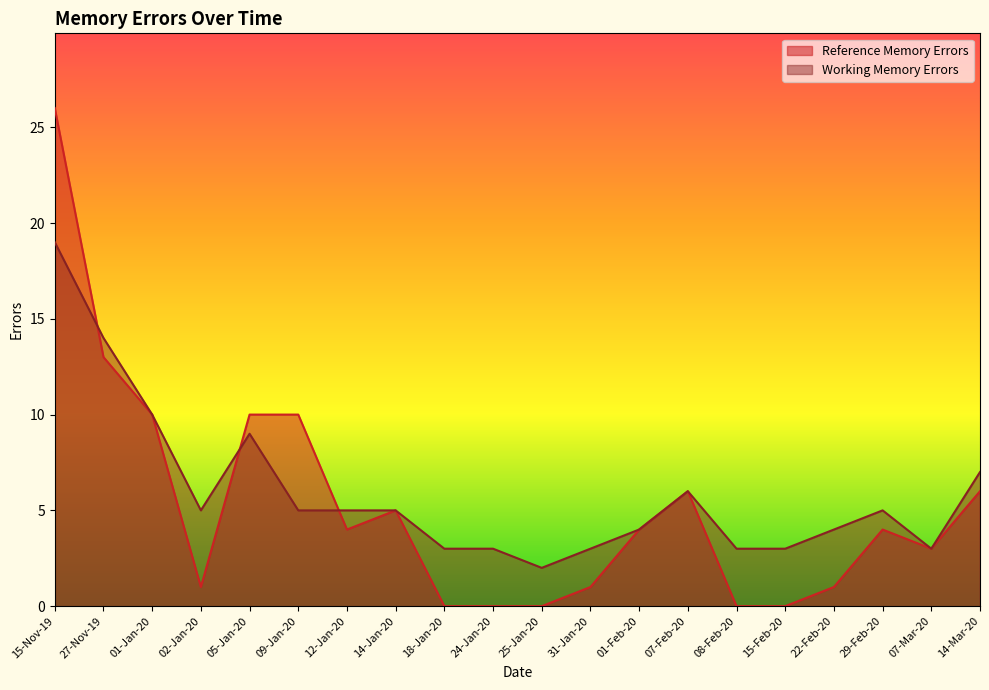

How many values in the Reference Memory Errors series exceed 4?

8